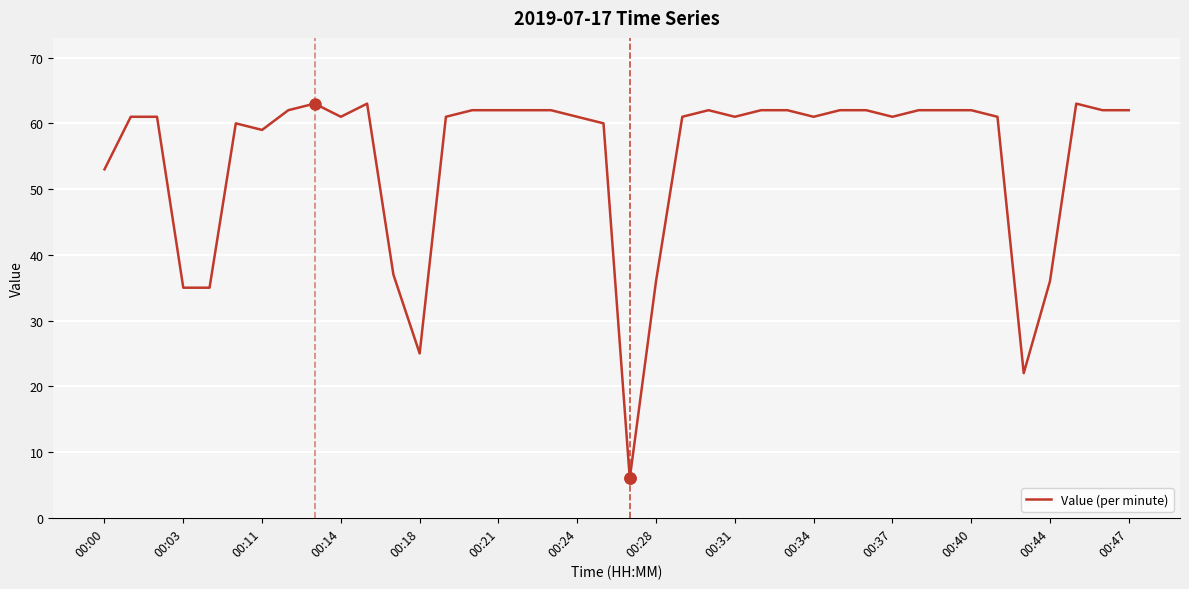

What is the minimum value shown in the chart?

6